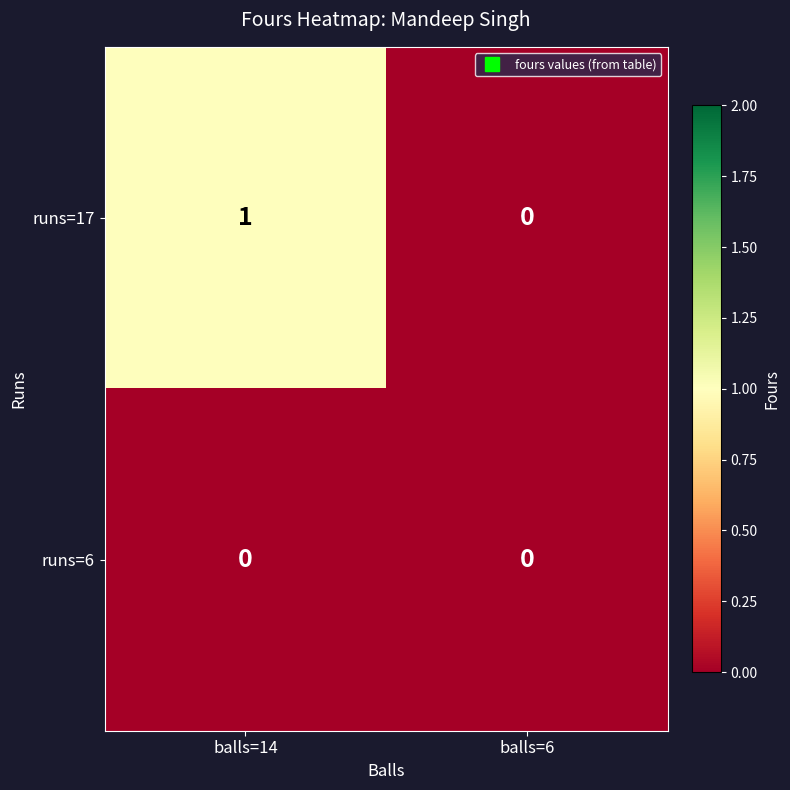

Reading left to right, extract all data points from this chart.

runs=17: balls=14=1	balls=6=0
runs=6: balls=14=0	balls=6=0